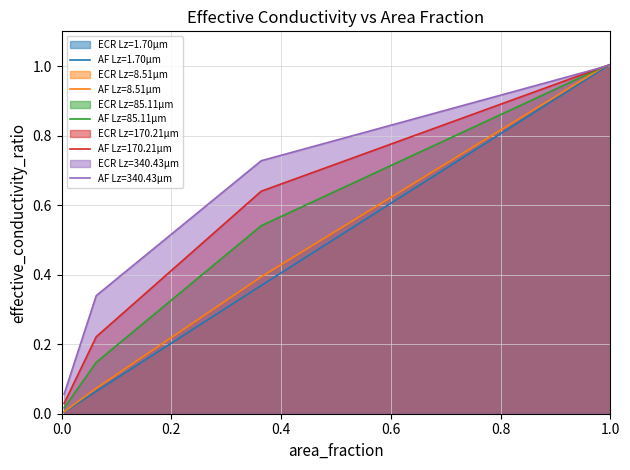

True or false: area_fraction and effective_conductivity_ratio intersect in this chart.

False